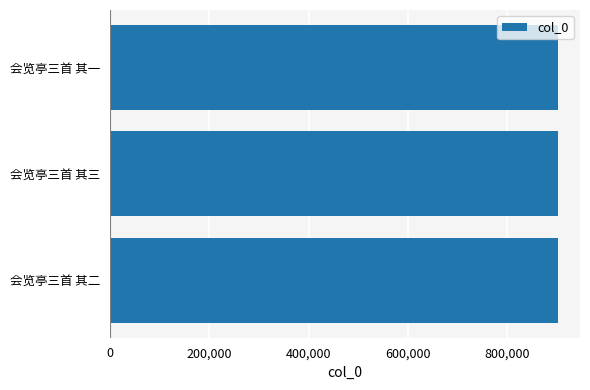

Does the chart contain stacked bars?

No